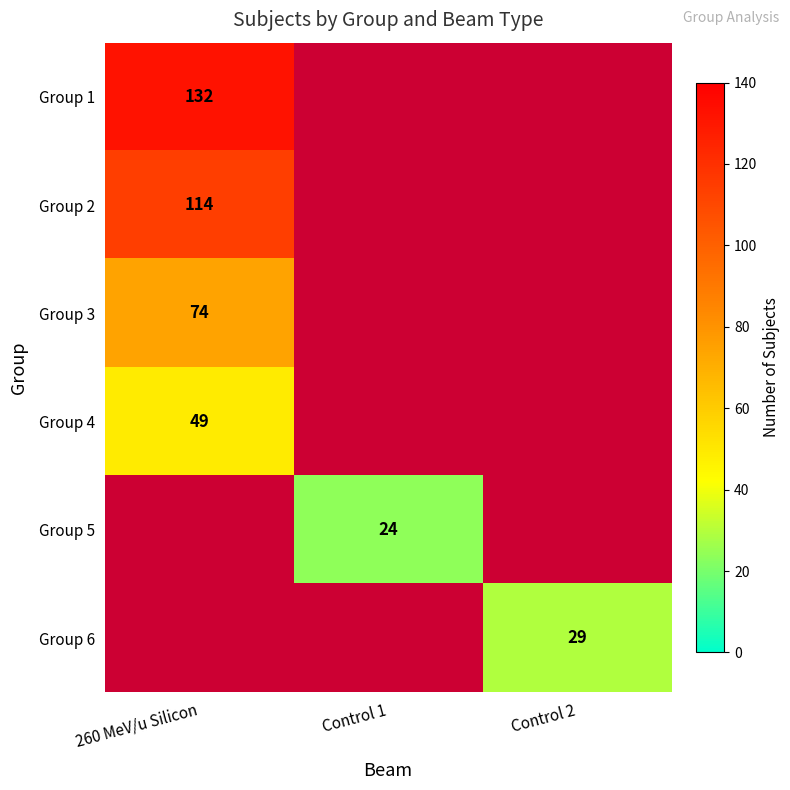

The value of Group 6 at Control 2 is 29. True or false?

True